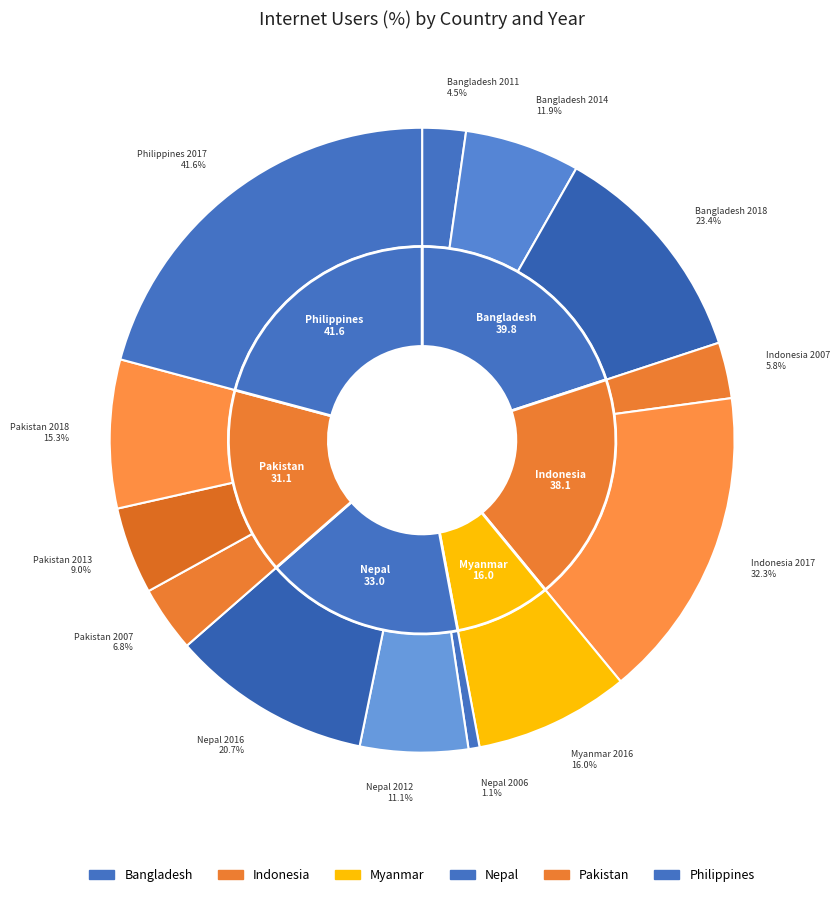

The Bangladesh 2018 slice represents 4% of the pie. True or false?

False